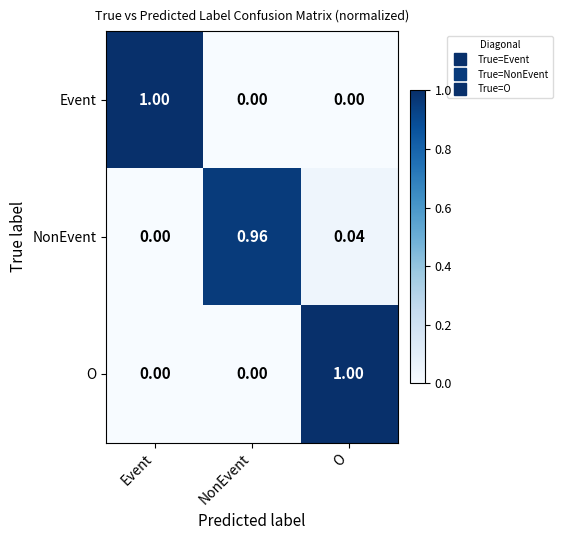

Is the value of Event at NonEvent greater than the value of O at O?

No